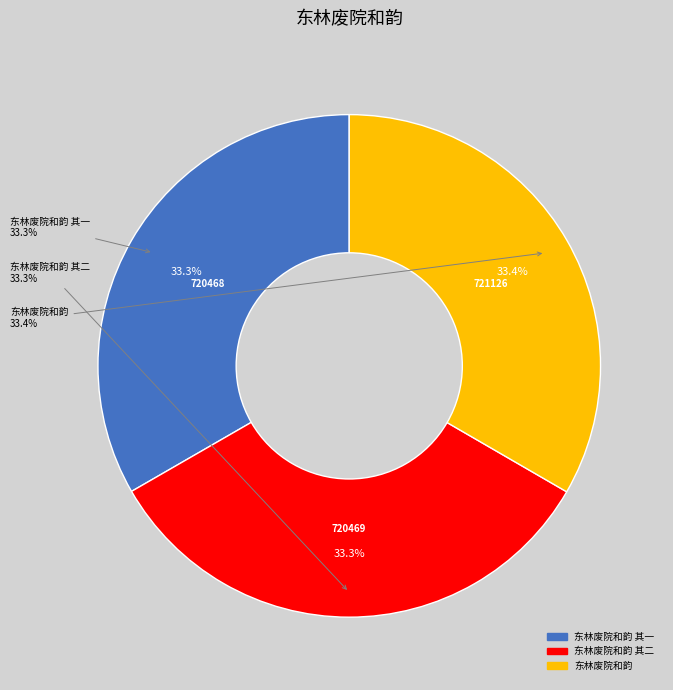

True or false: 东林废院和韵 accounts for 39% of the total.

False